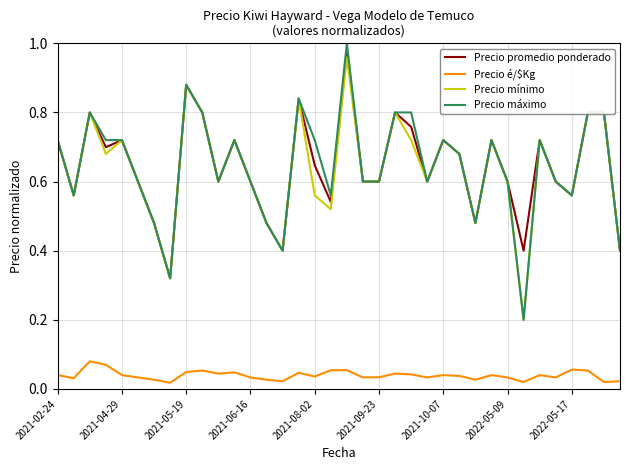

True or false: Precio é/$Kg and Precio máximo cross at least once.

False